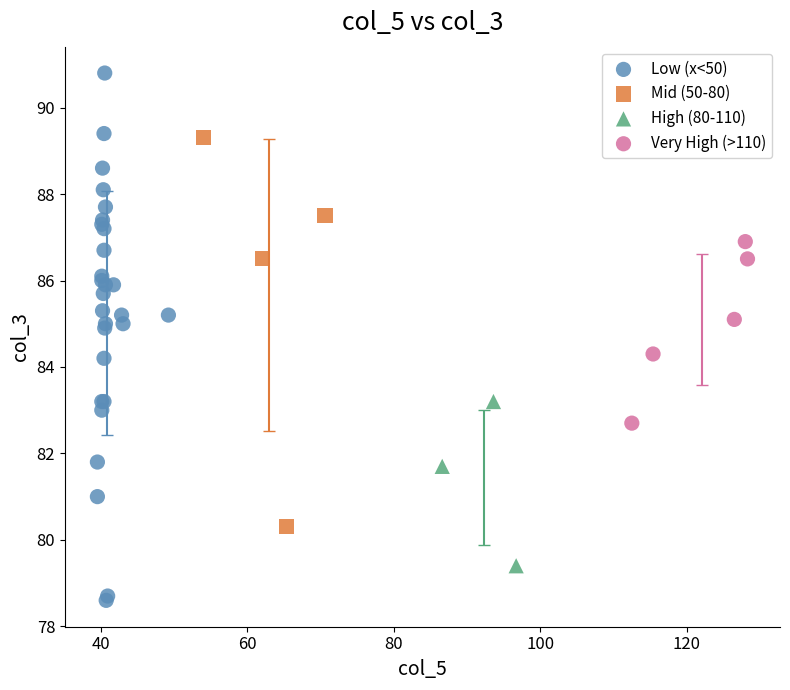

Which series contains the highest Y value?

Low (x<50)